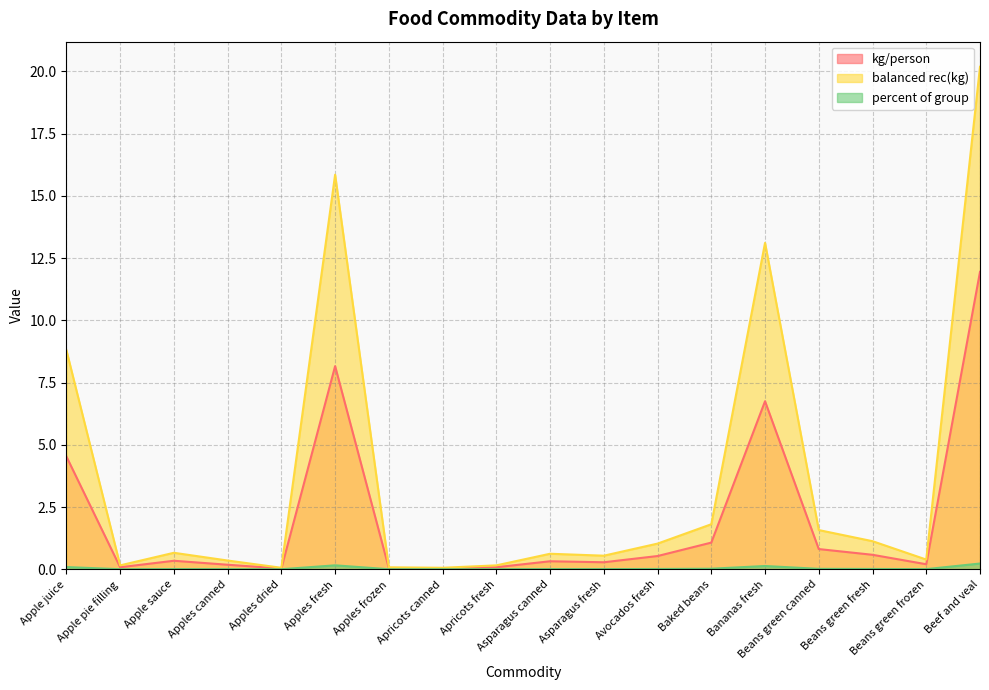

Count the number of data series in this chart.

3